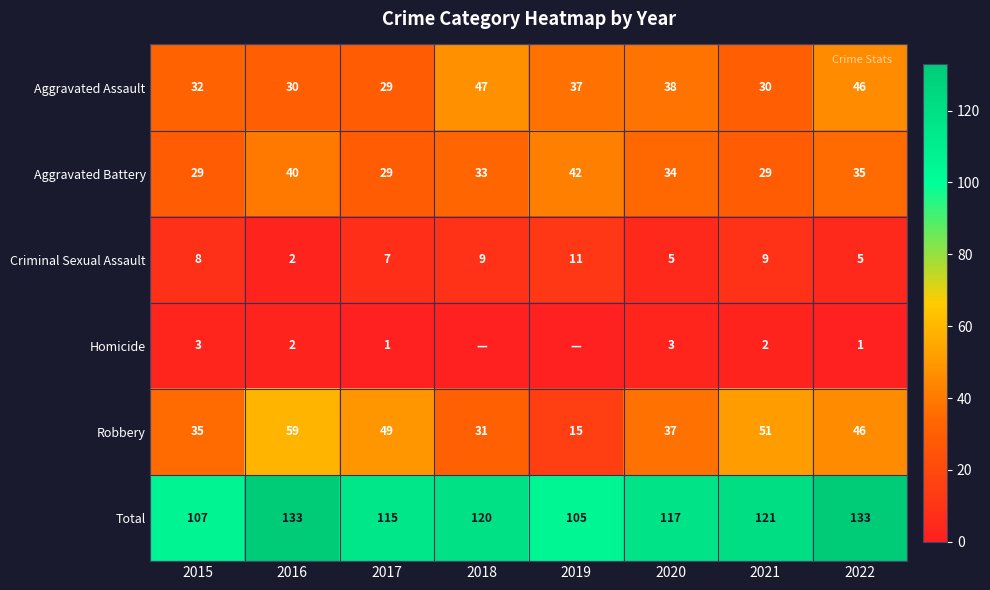

What is the sum of the Aggravated Battery values at 2022 and 2019?

77